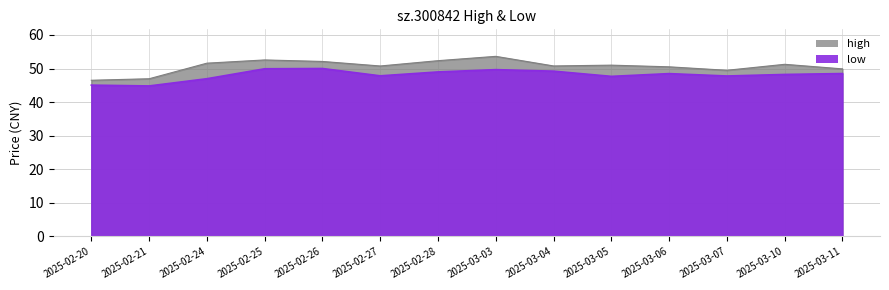

The value of high at 2025-03-11 is 49.9. True or false?

True